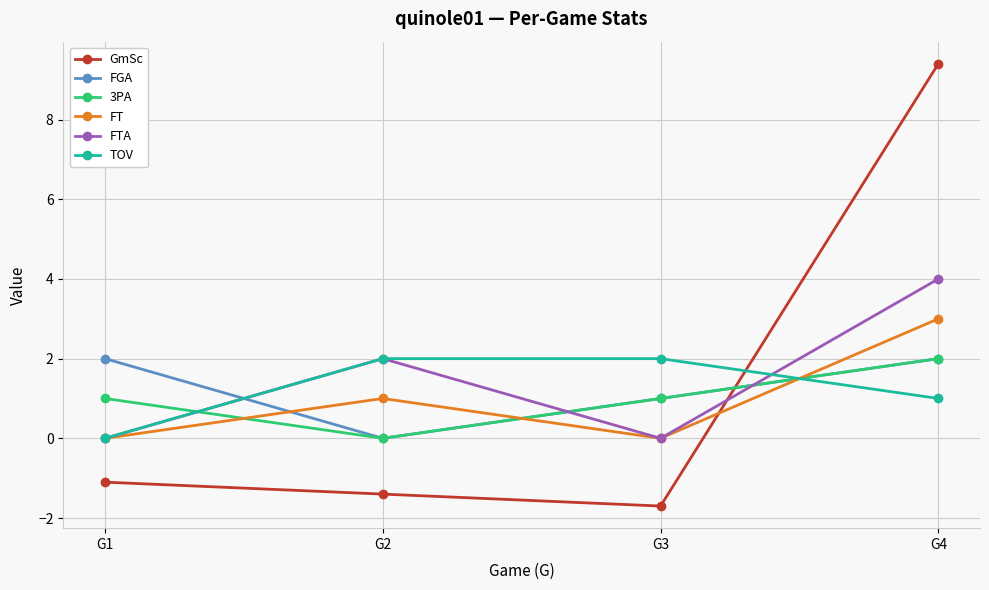

What is the approximate value of FGA at G4?

2.0